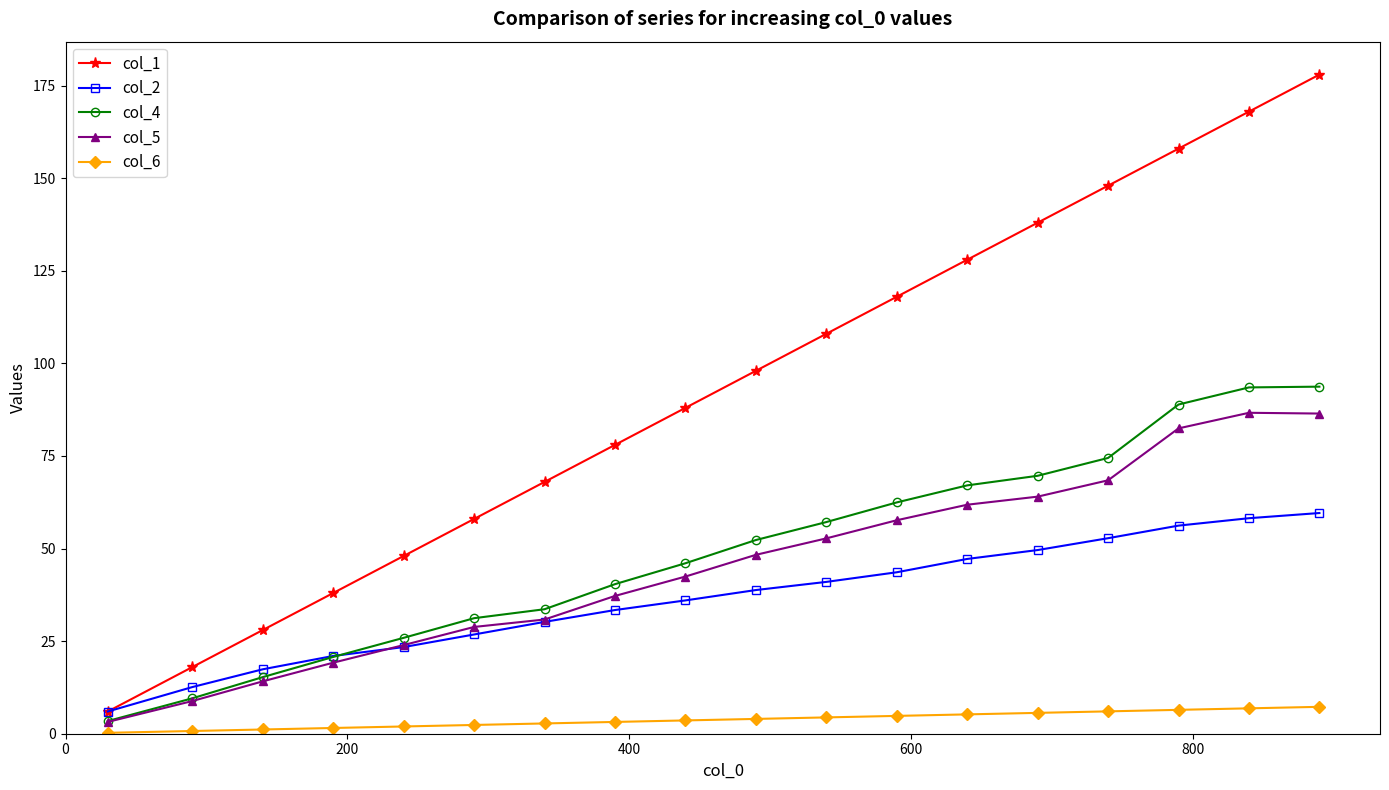

At how many categories does at least one series exceed 103?

8